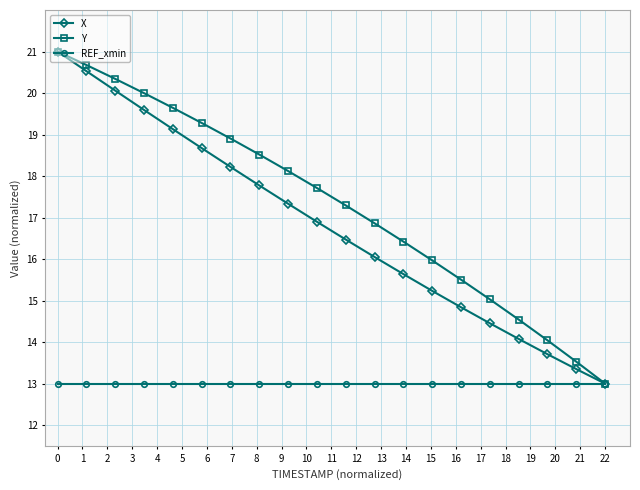

What is the value of the X point at the 16th from the left?

14.5